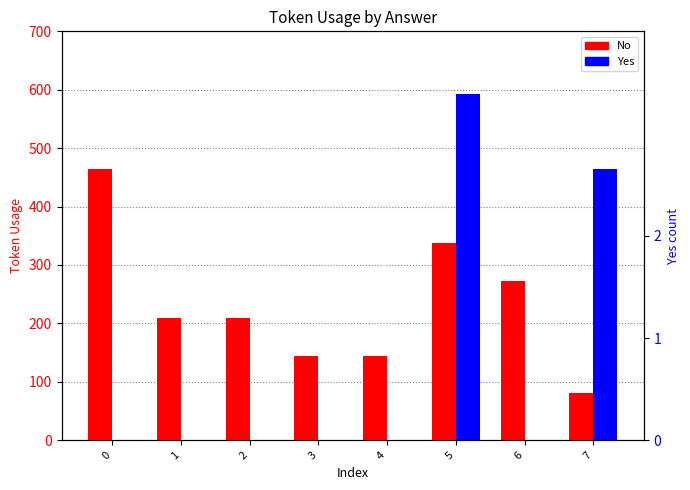

What is the greatest value displayed?

593